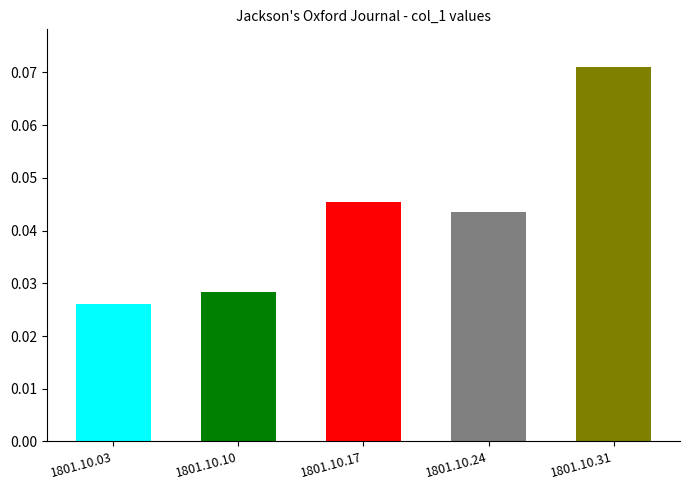

What is the sum of all values?

0.2